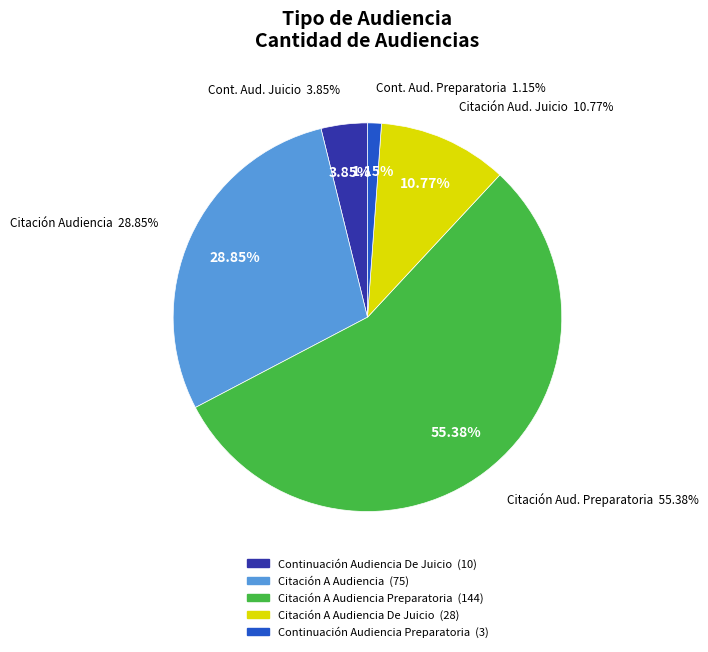

To the nearest percent, what is the average slice percentage?

20%